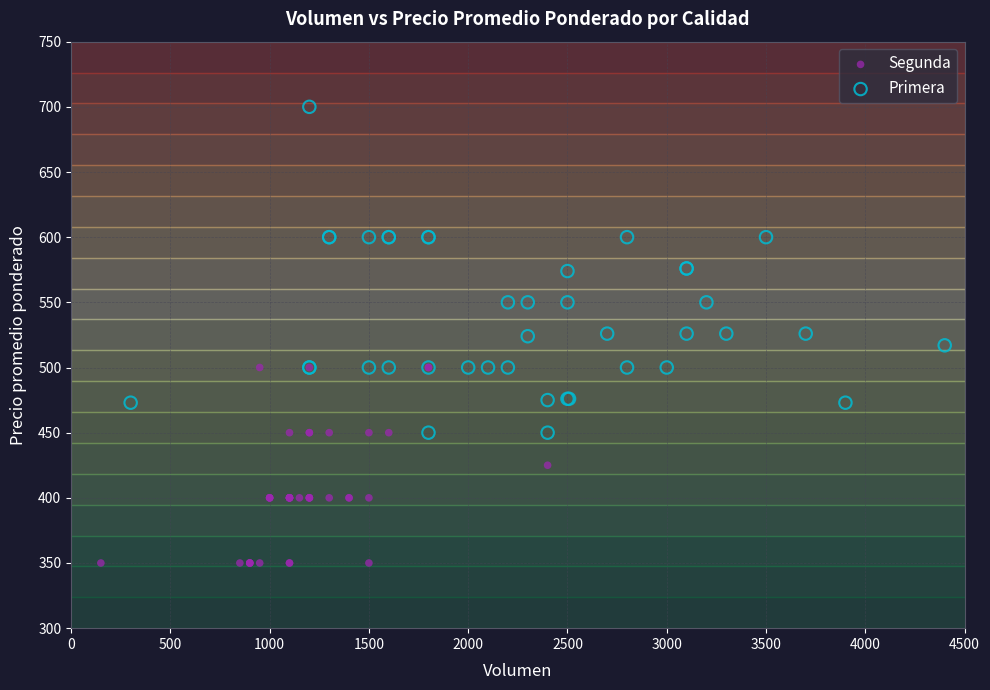

Which series reaches the maximum Y coordinate?

Primera